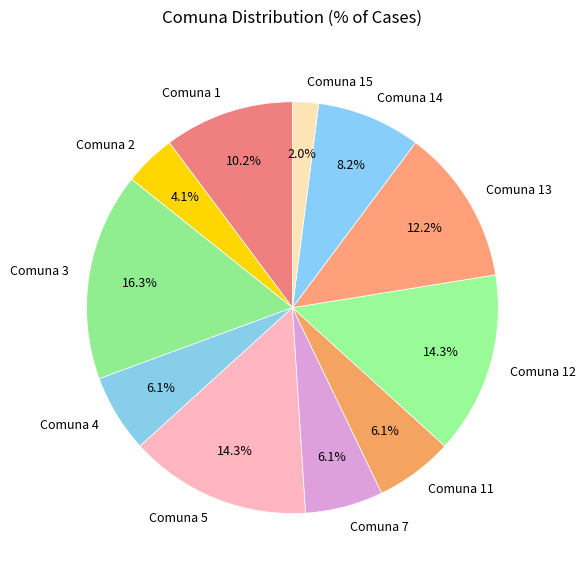

Which slice is the largest?

Comuna 3